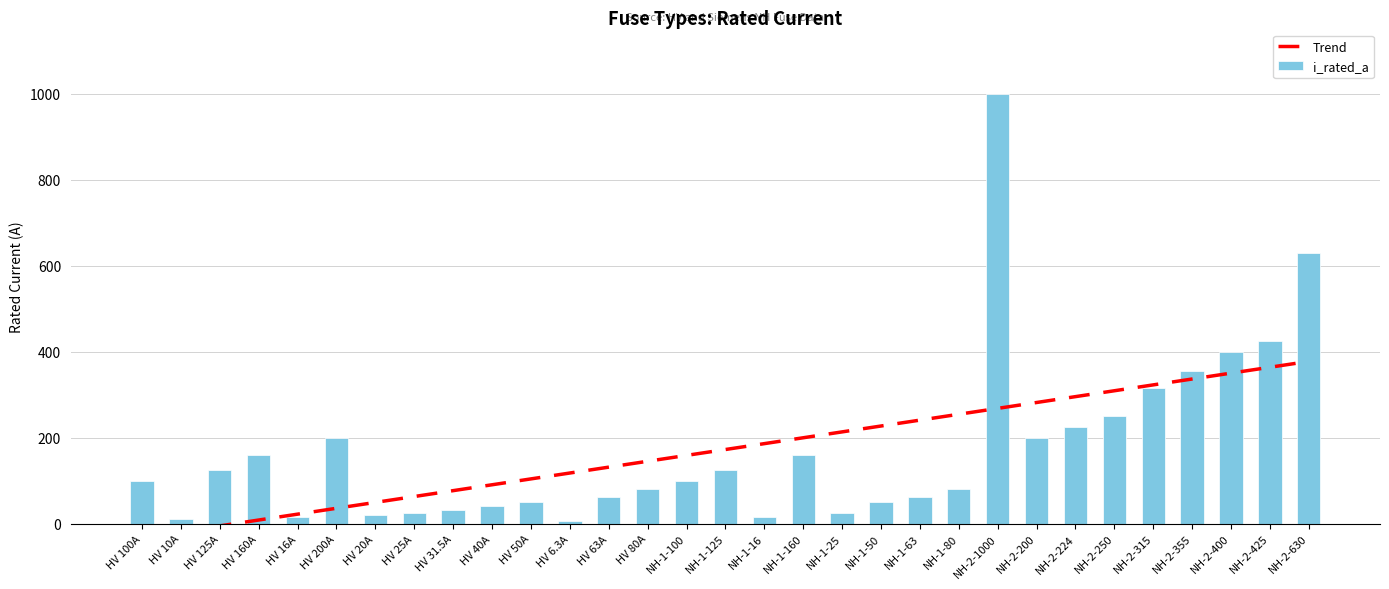

Rank the categories by Trend value from lowest to highest.

HV 100A, HV 10A, HV 125A, HV 160A, HV 16A, HV 200A, HV 20A, HV 25A, HV 31.5A, HV 40A, HV 50A, HV 6.3A, HV 63A, HV 80A, NH-1-100, NH-1-125, NH-1-16, NH-1-160, NH-1-25, NH-1-50, NH-1-63, NH-1-80, NH-2-1000, NH-2-200, NH-2-224, NH-2-250, NH-2-315, NH-2-355, NH-2-400, NH-2-425, NH-2-630